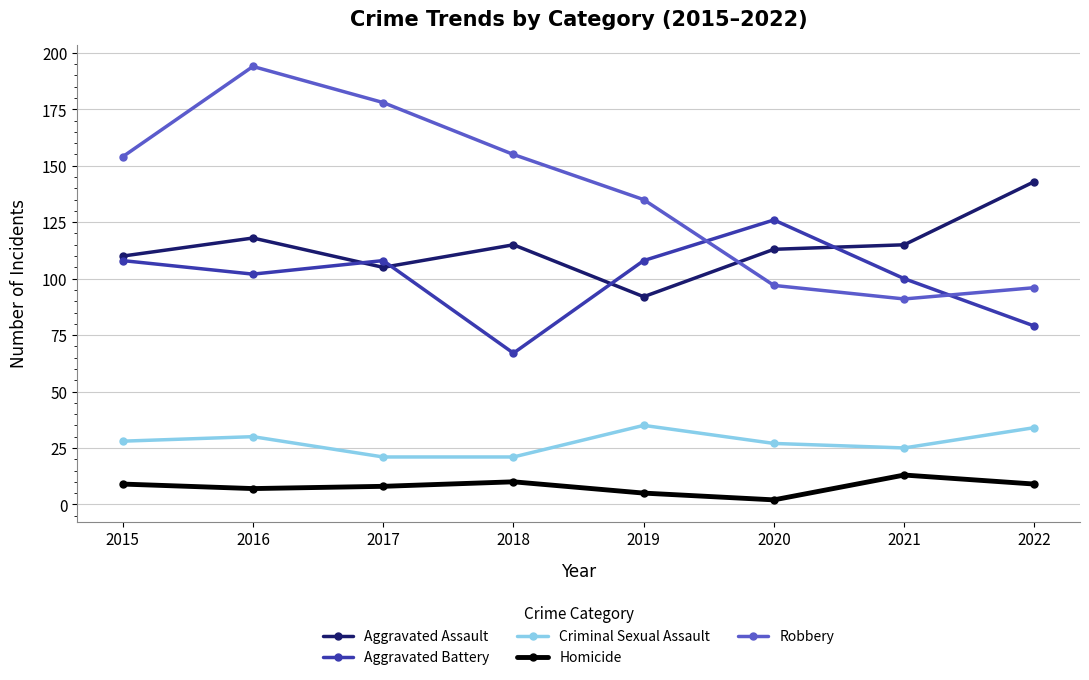

At which category does the chart reach its peak across all series?

2016